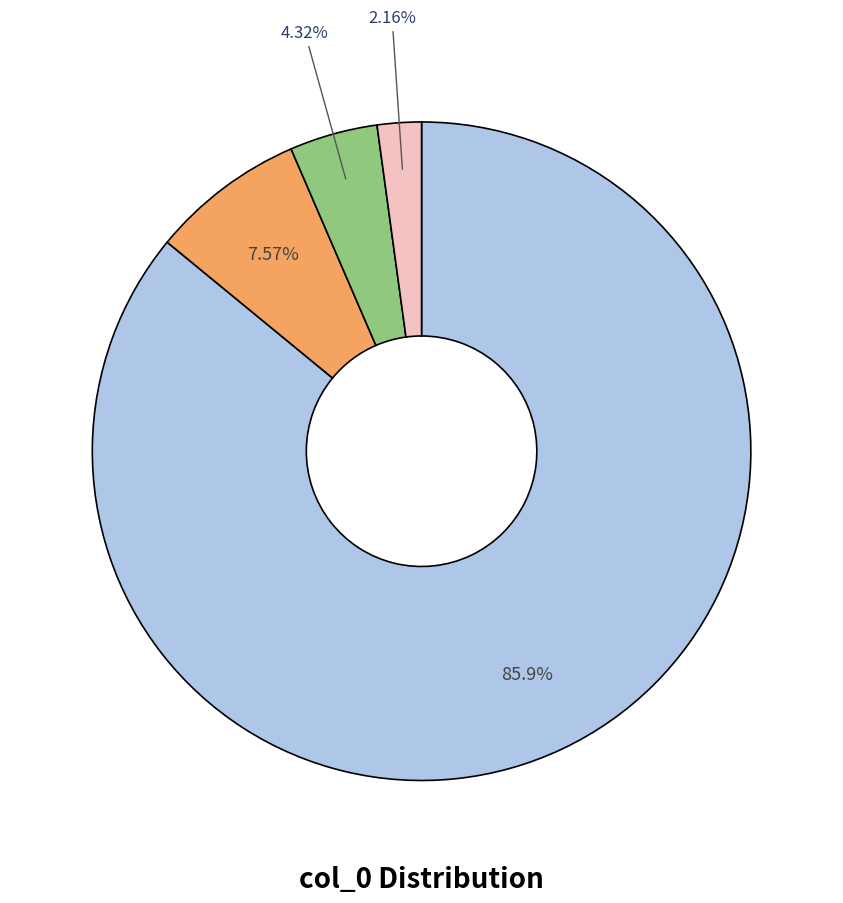

Is there any slice that represents more than half of the pie?

Yes